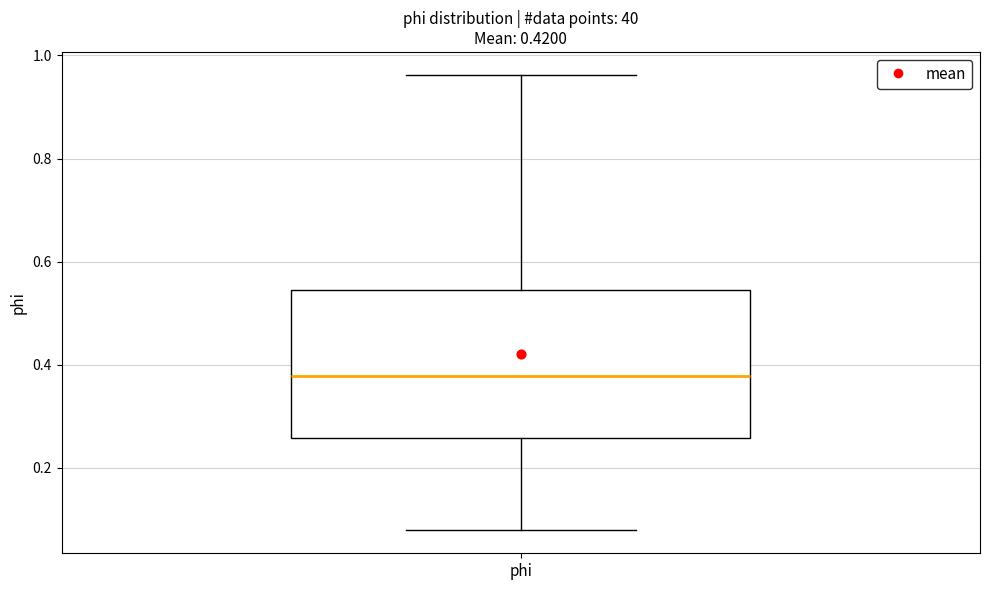

Read this box plot against the y-axis: the position of the median line, the range covered by the box, and the ends of both whiskers. The values are not printed on the chart, so give them approximately, as read against the axis.

median 0.38, box 0.26 to 0.54, whiskers 0.08 to 0.96